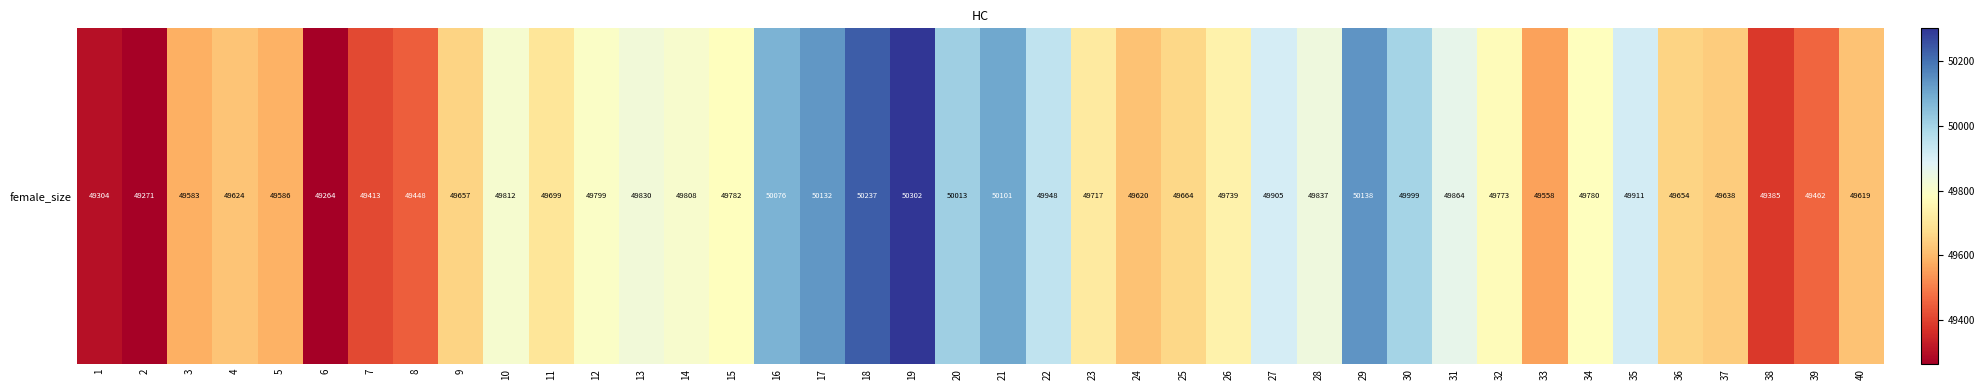

The value at 13 is 81471. True or false?

False